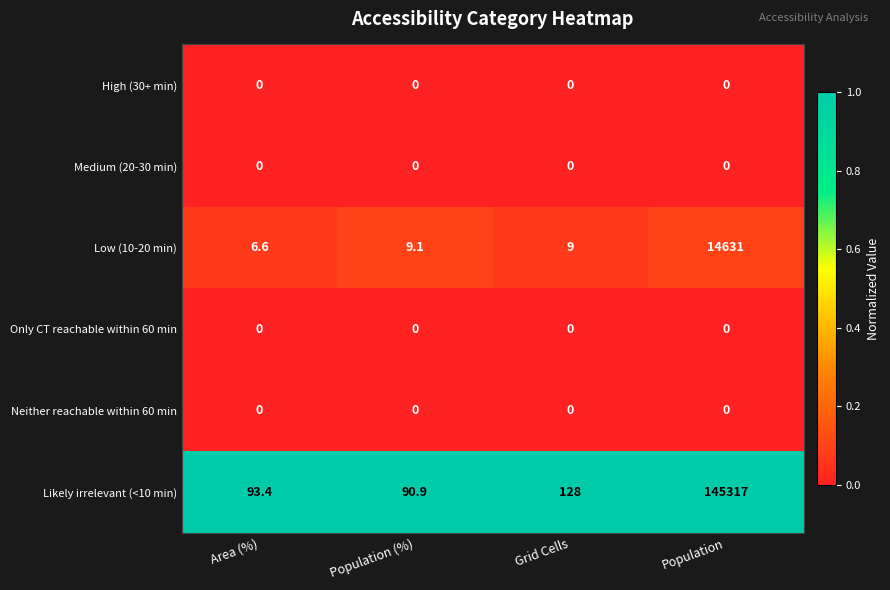

What is the spread (max minus min) of values at Population?

145317.0